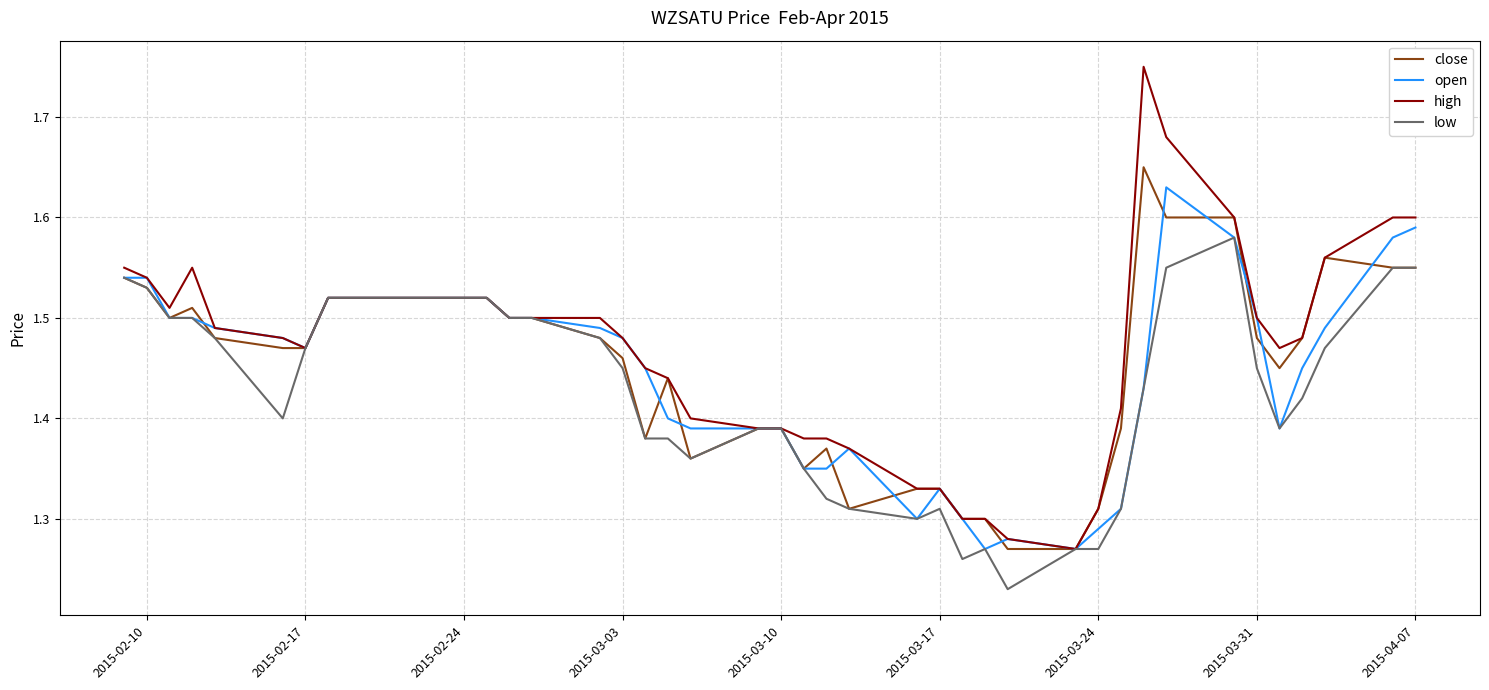

Which series has the widest spread of values?

high